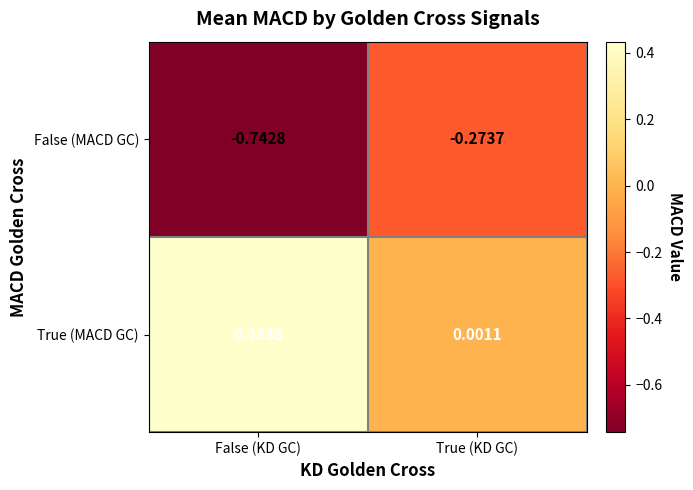

At how many categories does at least one series exceed 0?

2